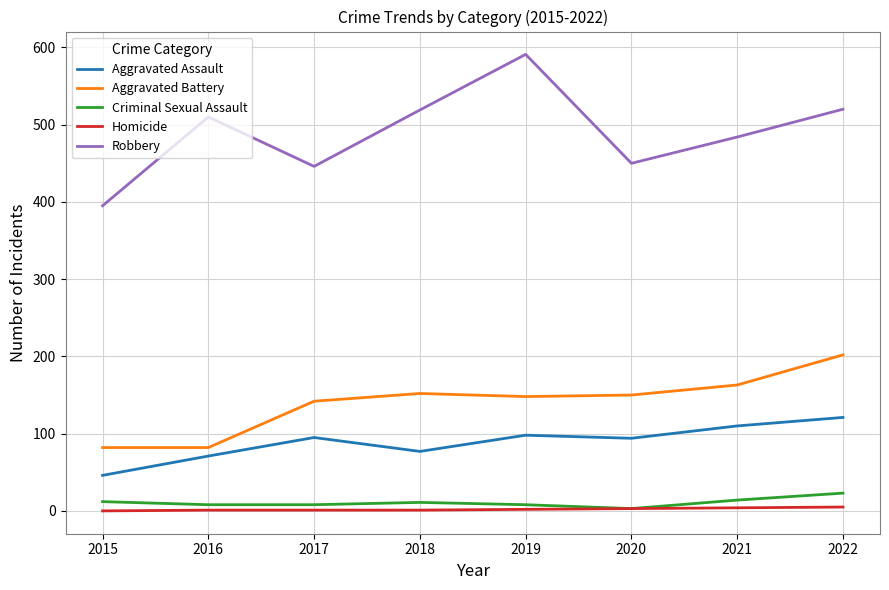

Which series has the largest range (max minus min)?

Robbery